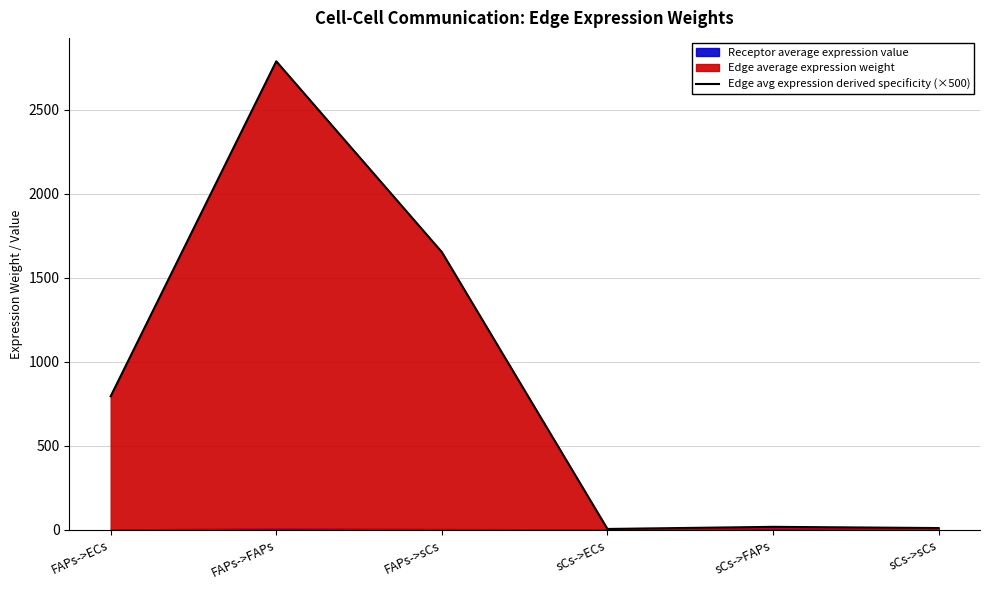

What is the label of the 3rd point from the left?

FAPs->sCs